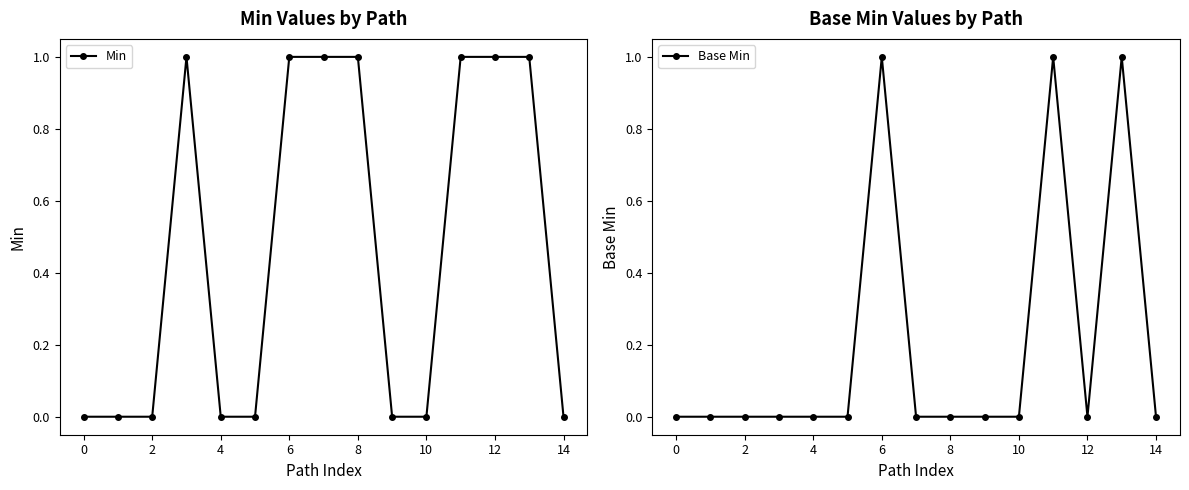

What are all the series names shown in the legend?

Min, Base Min